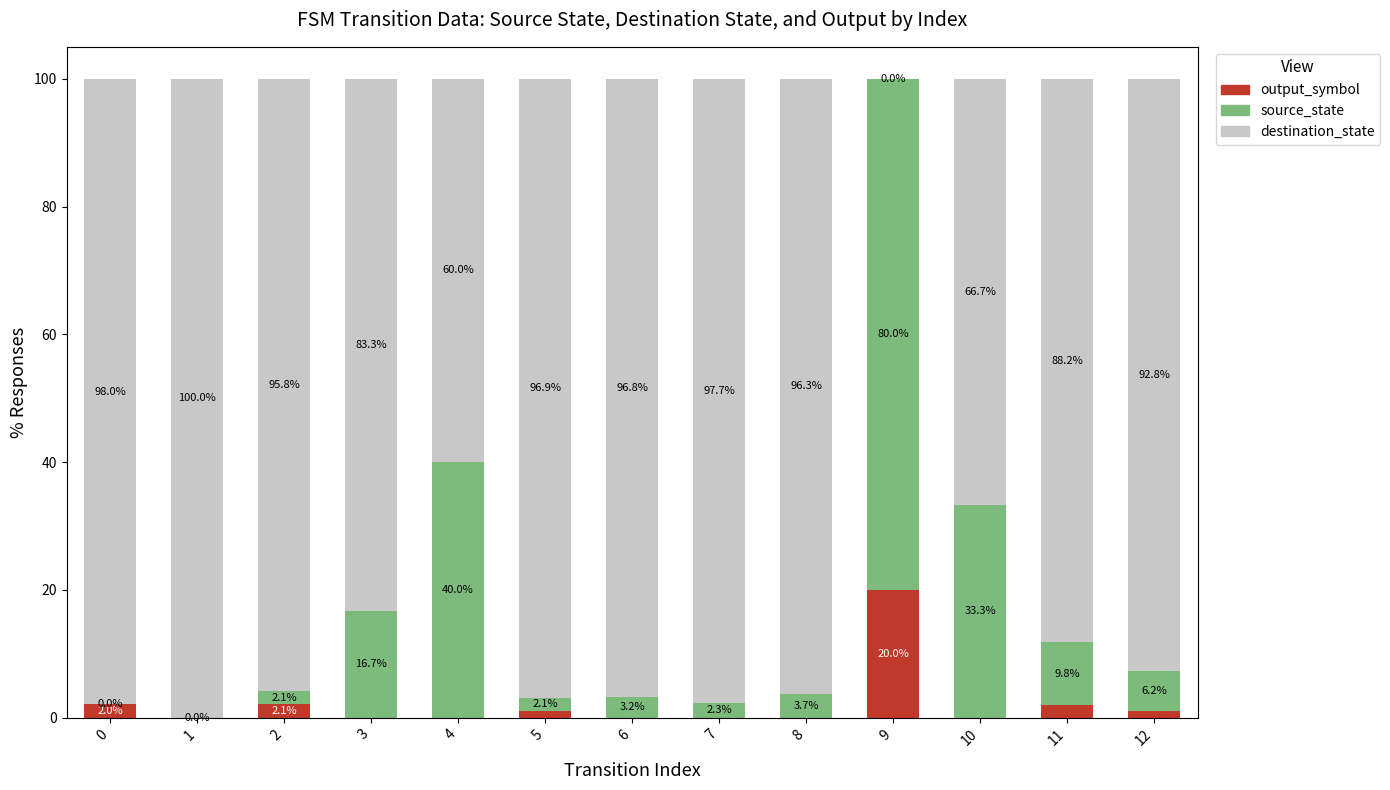

What is the total value across all series at 8?

100.0